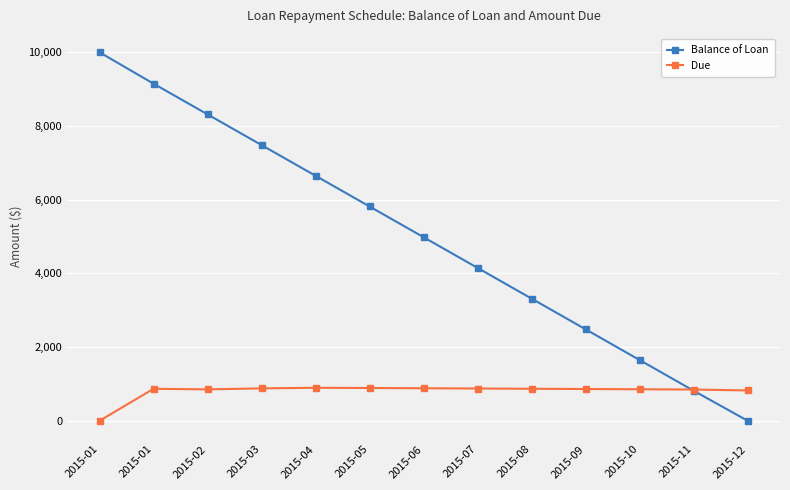

What are all the series names shown in the legend?

Balance of Loan, Due